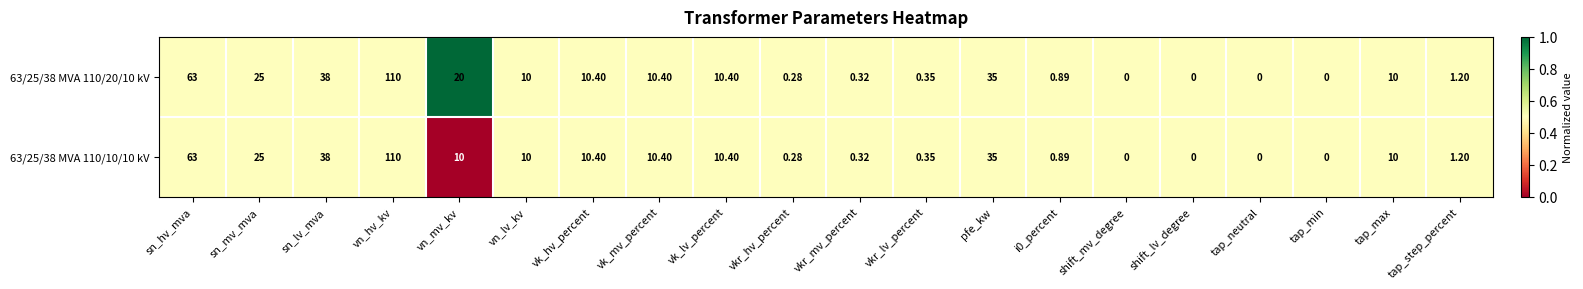

Where does the 63/25/38 MVA 110/10/10 kV series first go above 10?

sn_hv_mva